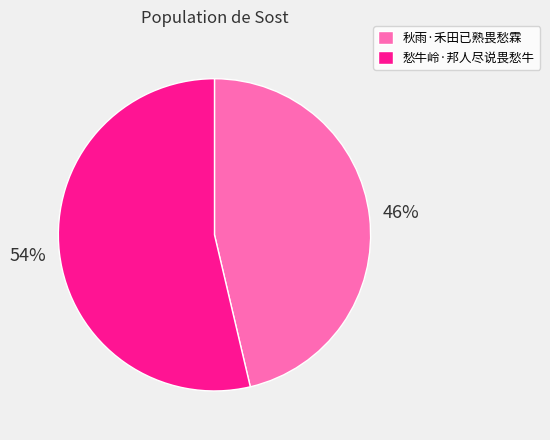

Rank the categories by value from highest to lowest.

愁牛岭·邦人尽说畏愁牛, 秋雨·禾田已熟畏愁霖